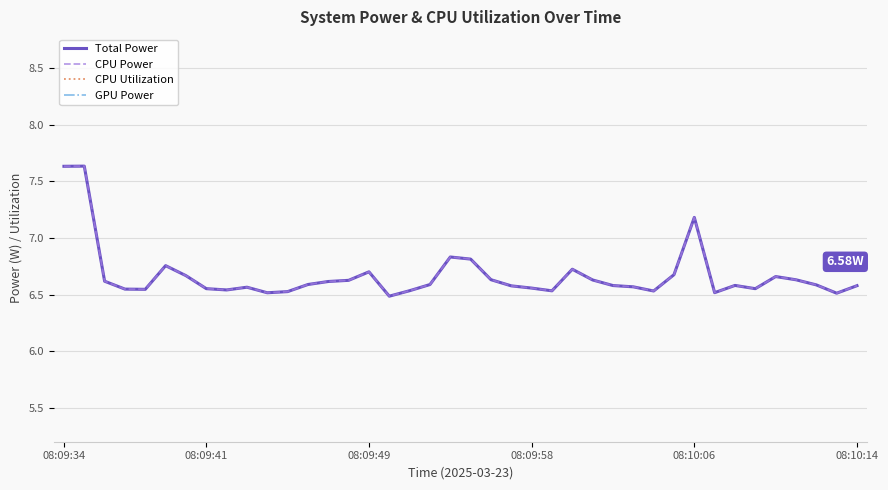

Where is CPU Utilization nearest to the value 0?

10